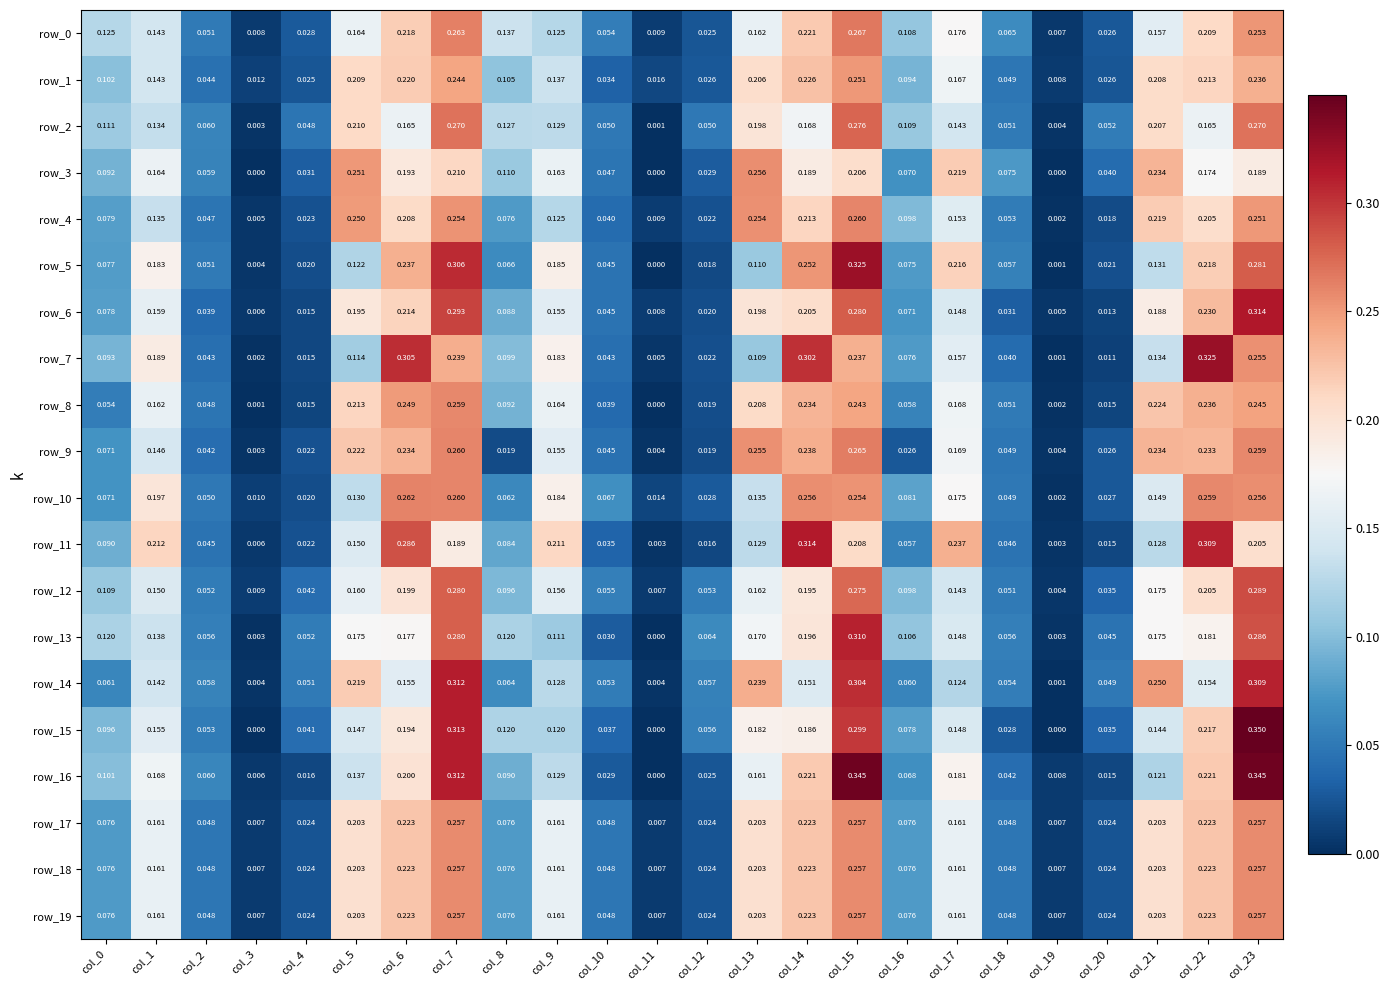

True or false: row_13 has a value of 0.1 at col_8.

True